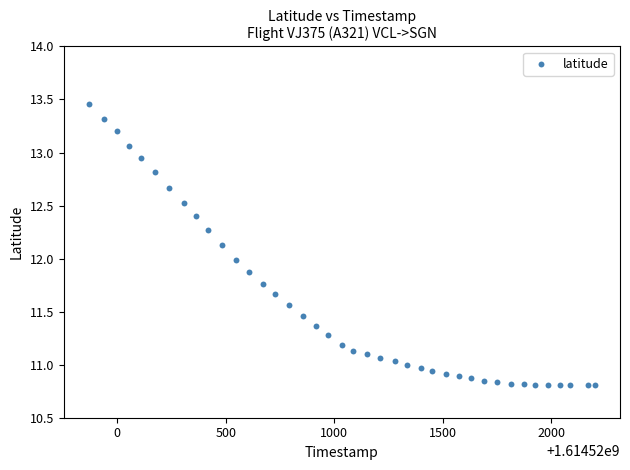

What is the range of X values (max minus min)?

2332.0